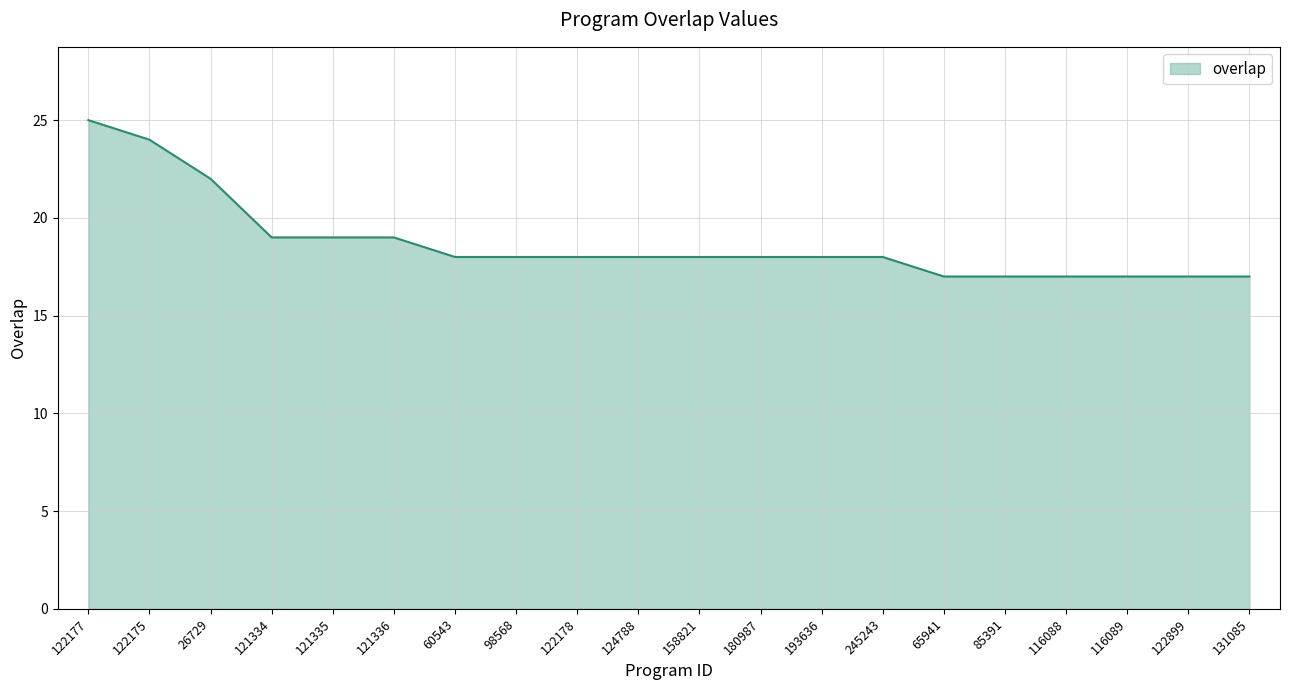

What is the change in value from 121336 to 158821?

-1